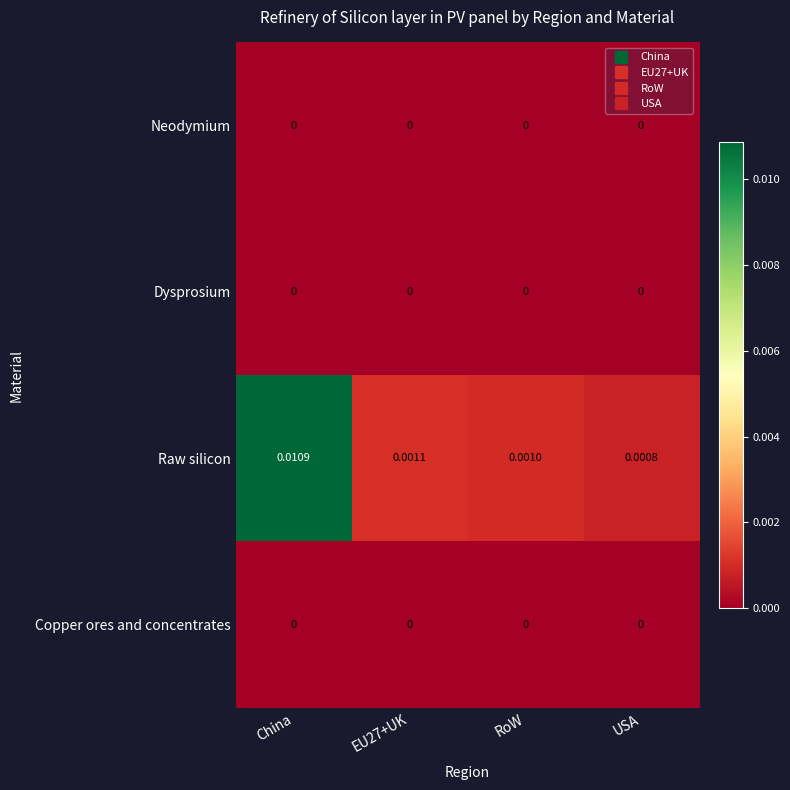

Between EU27+UK and USA, which series saw the biggest shift?

Raw silicon